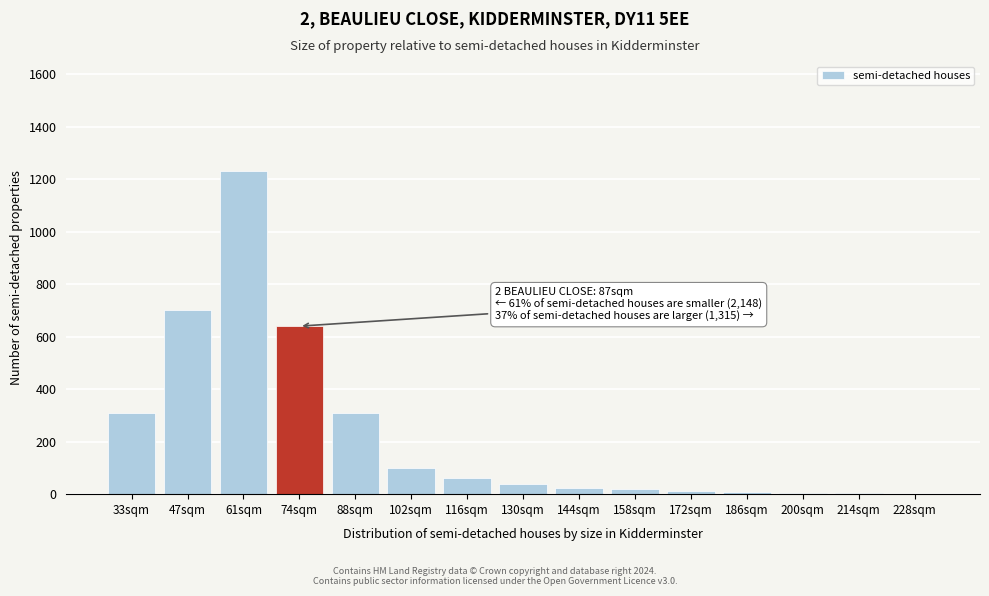

Where is the data nearest to the value 616?

74sqm